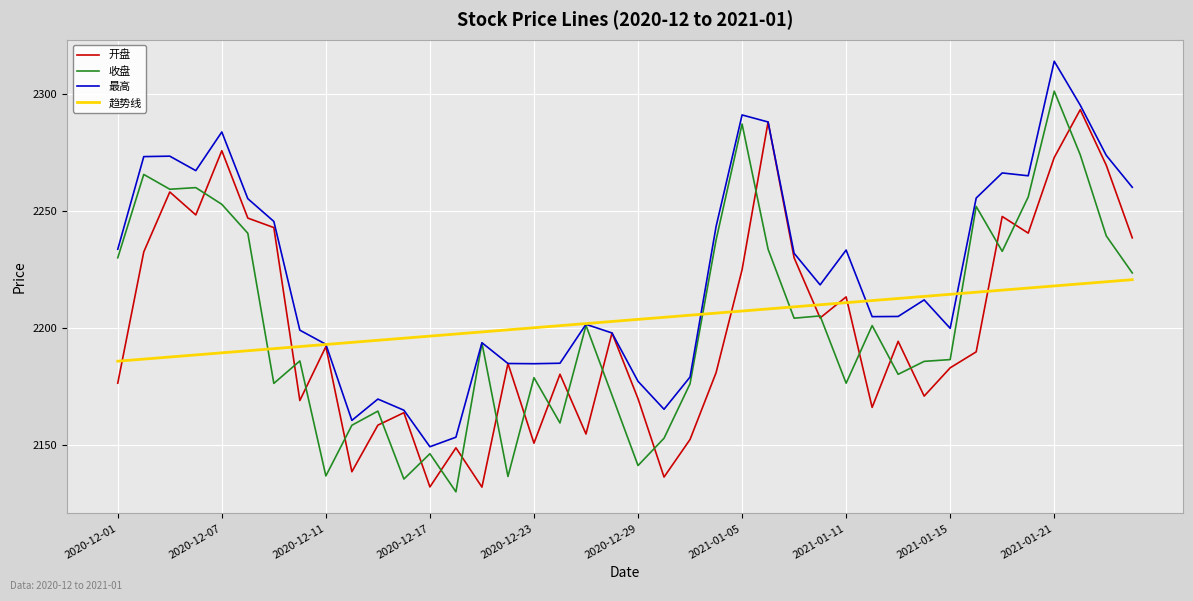

What is the maximum value shown in the chart?

2313.8